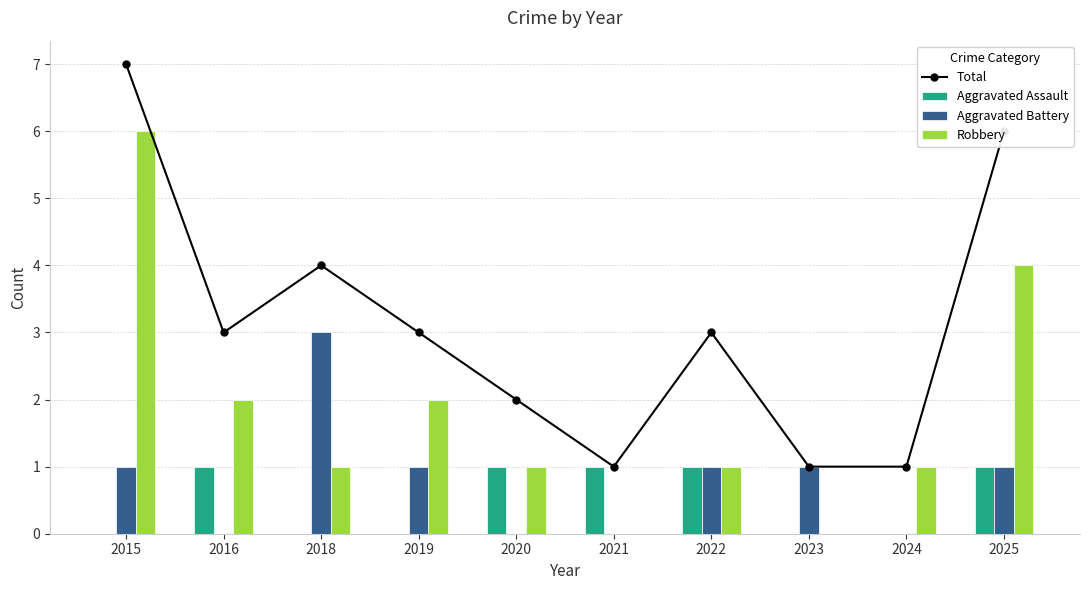

Rank the series by their maximum value, from lowest to highest.

Aggravated Assault, Aggravated Battery, Robbery, Total